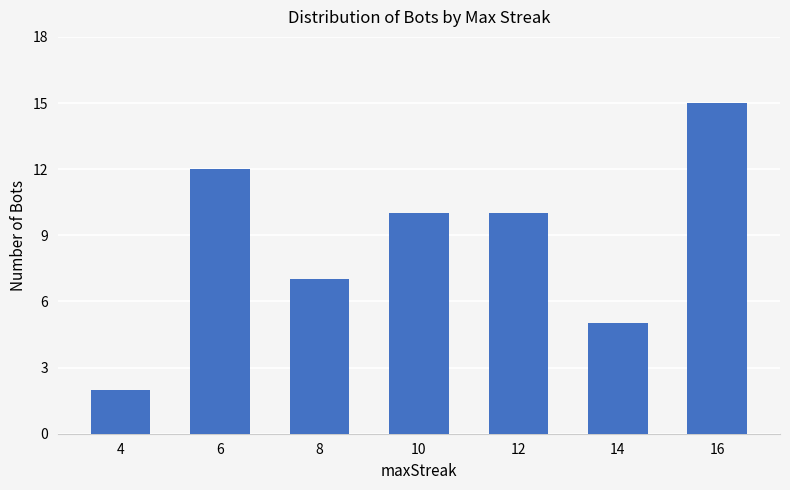

Reading right to left, transcribe all the data shown in this chart.

16=15	14=5	12=10	10=10	8=7	6=12	4=2